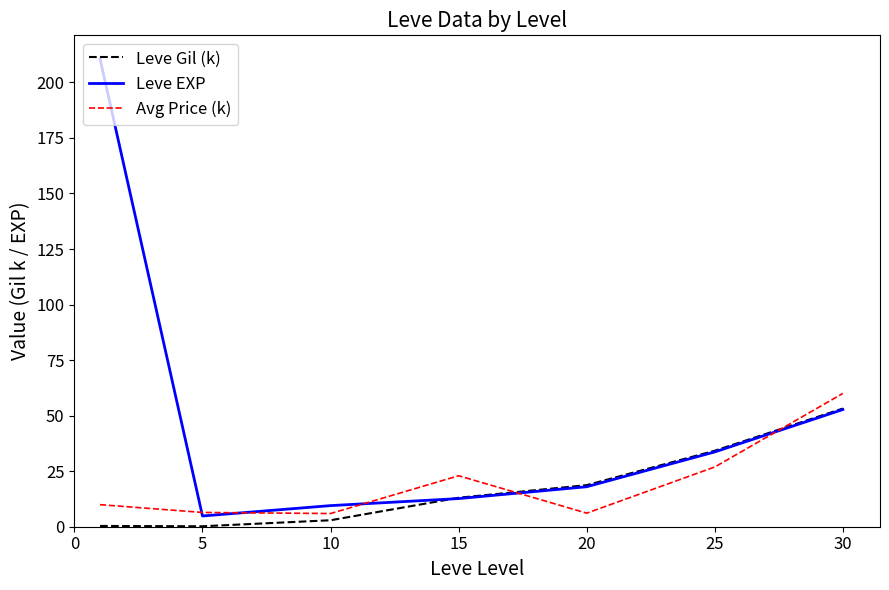

What is the lowest value of the Avg Price (k) series?

5.9